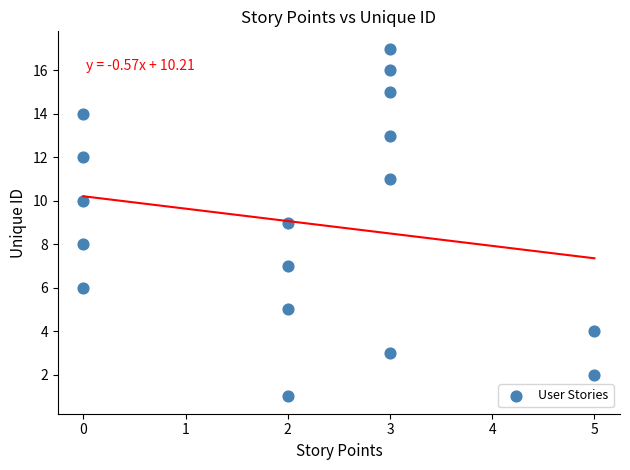

What is the range of X values (max minus min)?

5